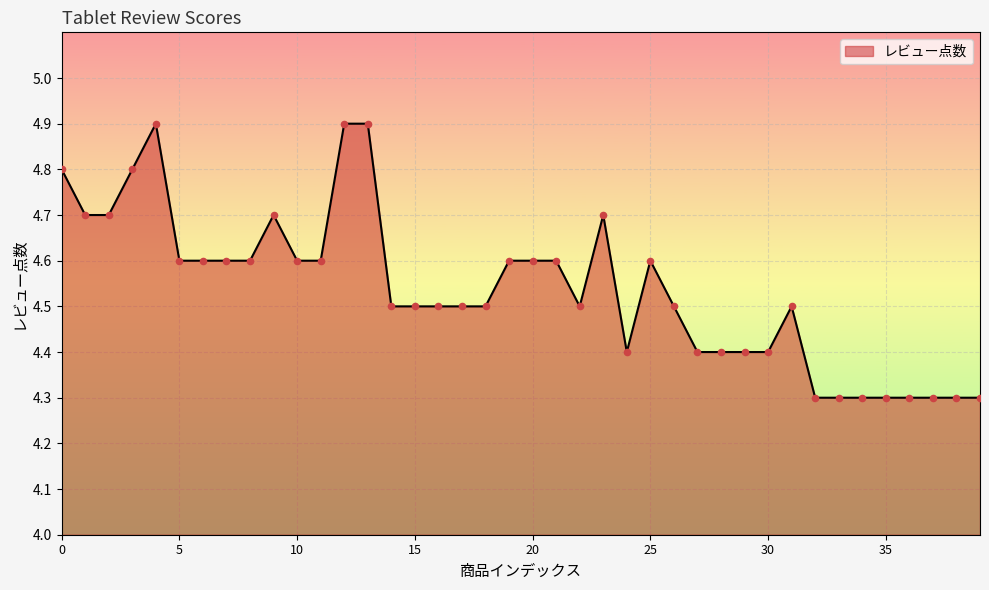

What is the difference between the maximum and minimum values?

0.6